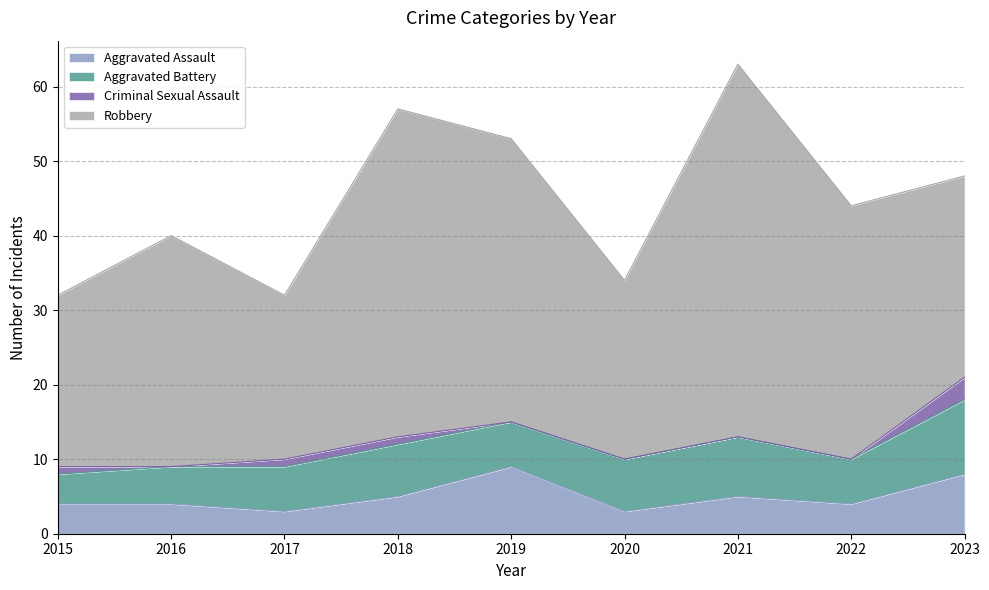

What is the maximum value for Aggravated Battery?

10